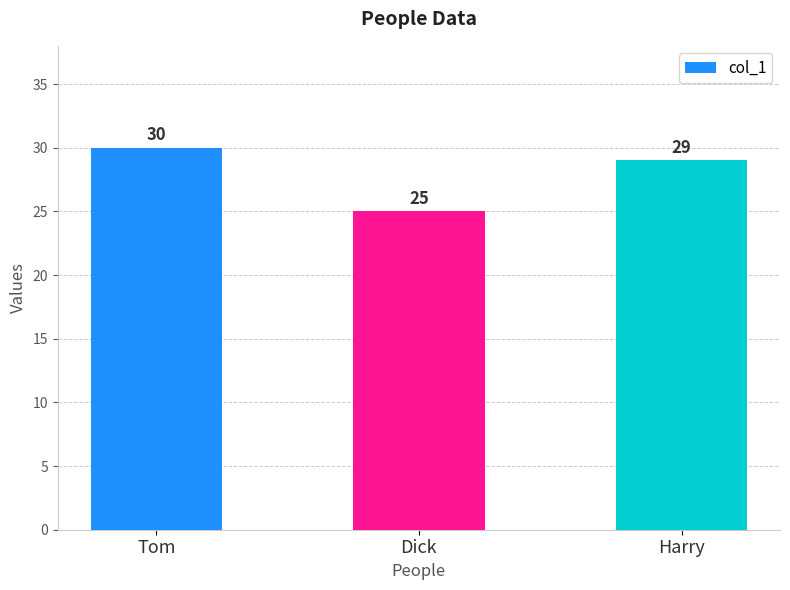

Between Tom and Harry, which is larger?

Tom